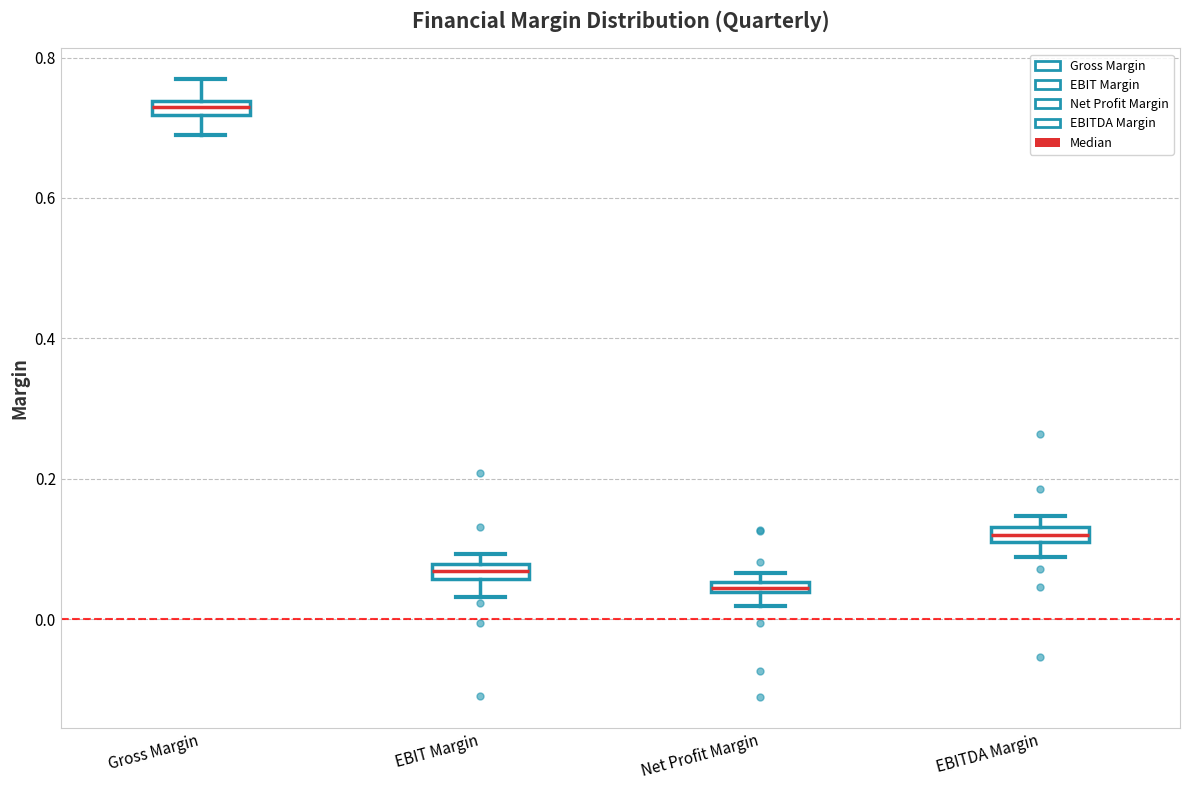

Which box has the lowest median line?

Net Profit Margin